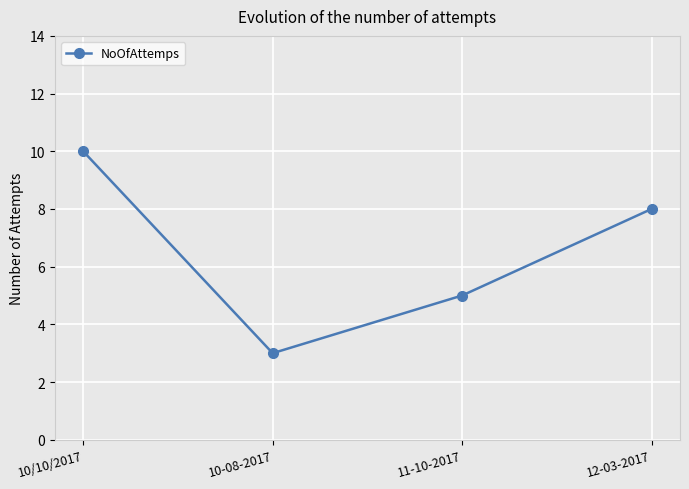

What is the change in value from 11-10-2017 to 12-03-2017?

+3